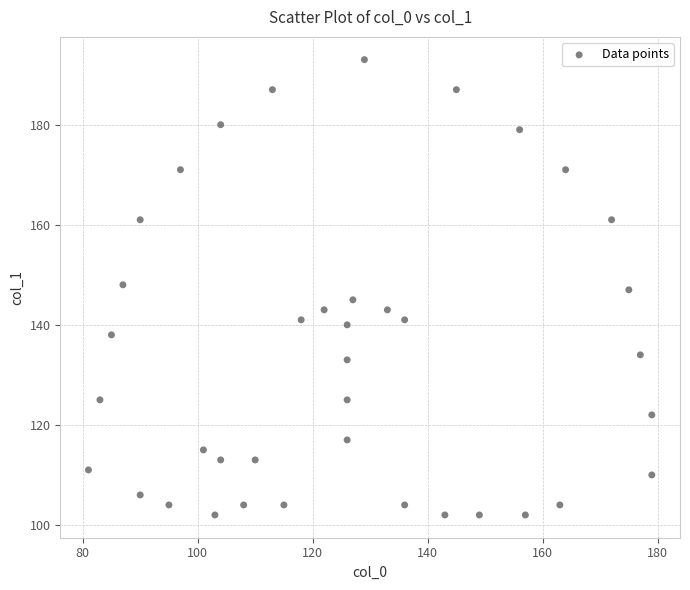

What is the range of X values (max minus min)?

98